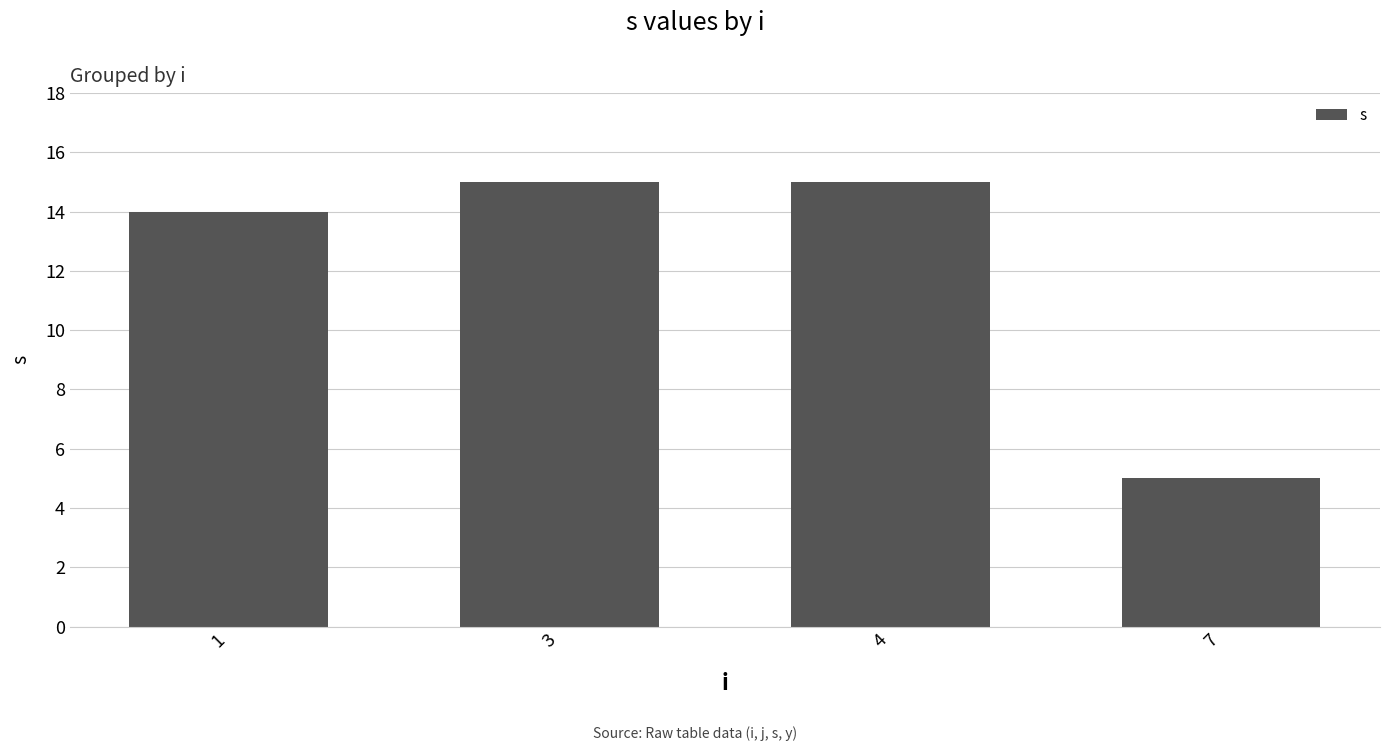

What is the maximum value shown in the chart?

15